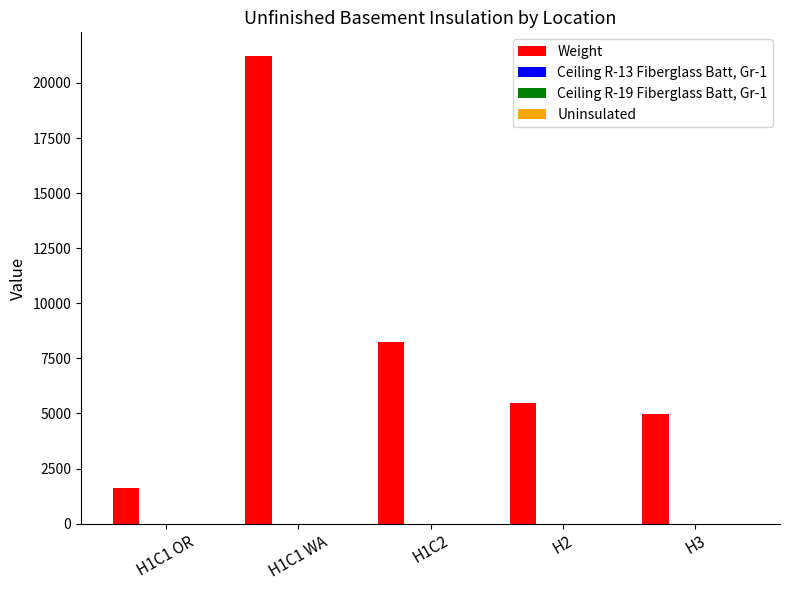

Which series has the largest total across all categories?

Weight